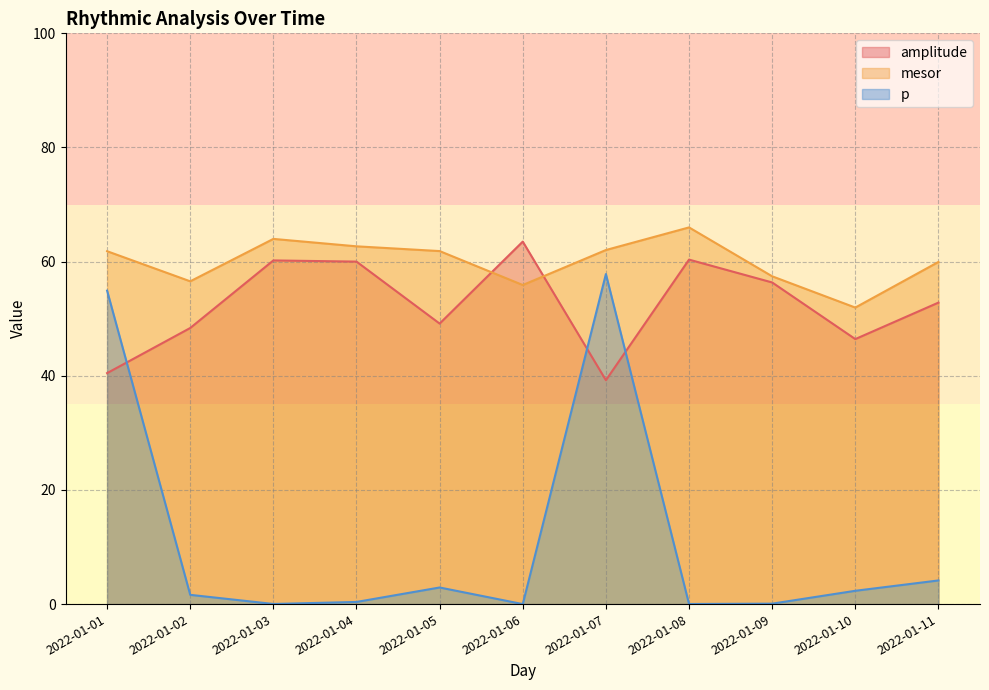

At which label is mesor closest to 58?

2022-01-09